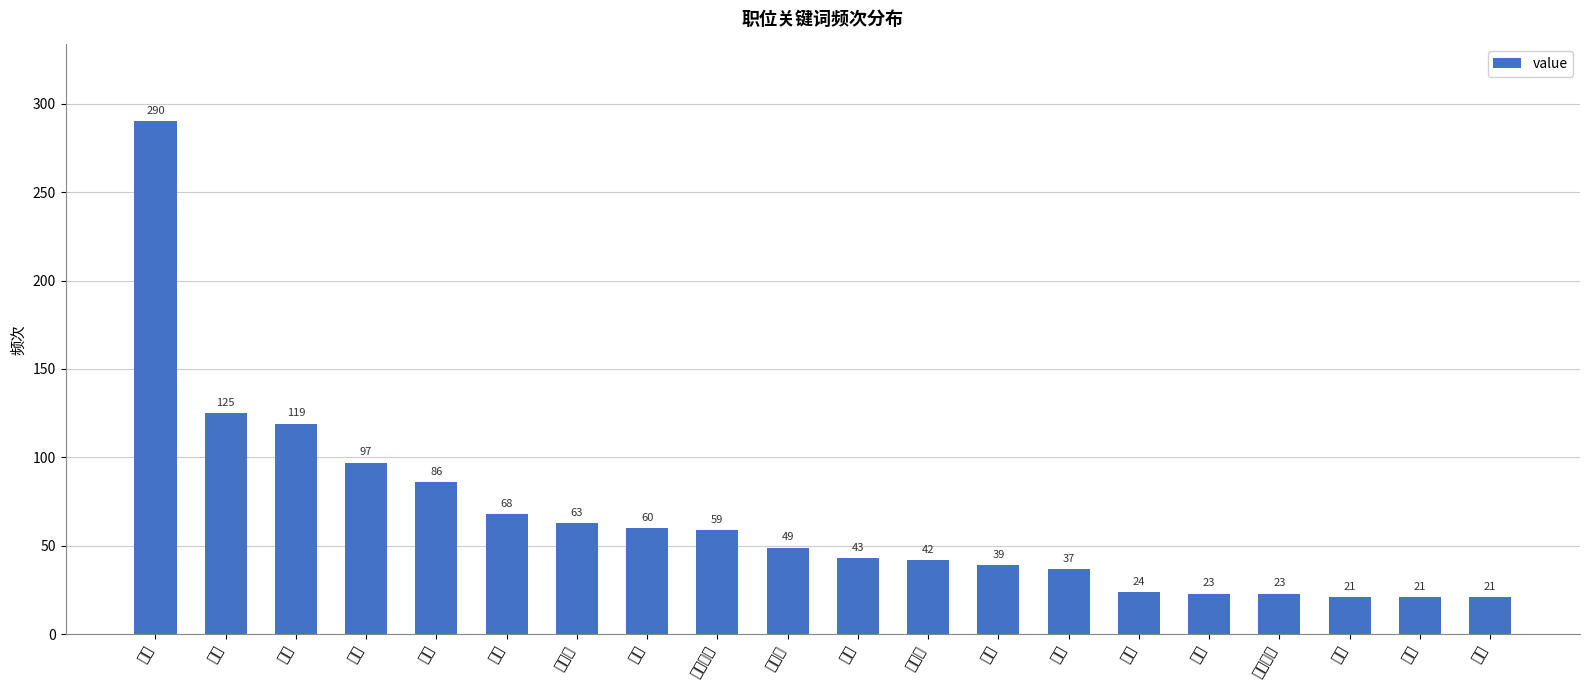

What is the smallest value displayed?

21